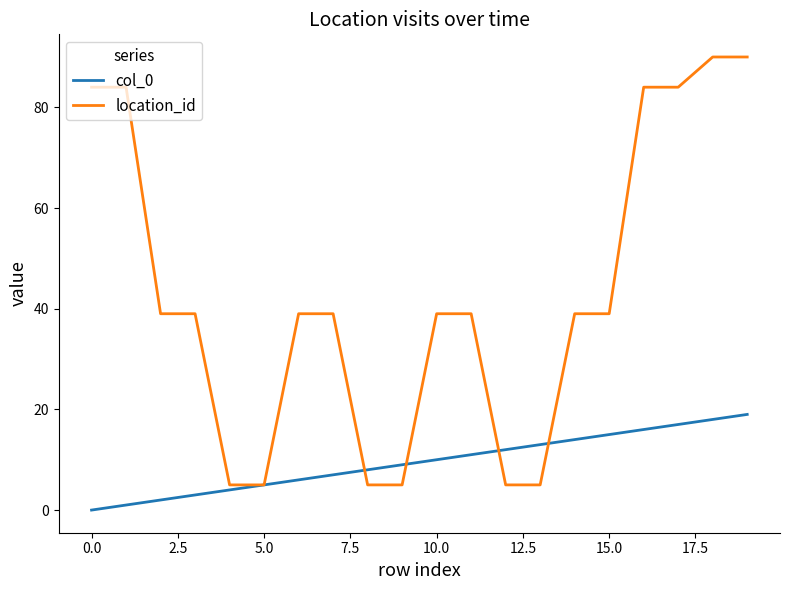

What is the maximum value for location_id?

90